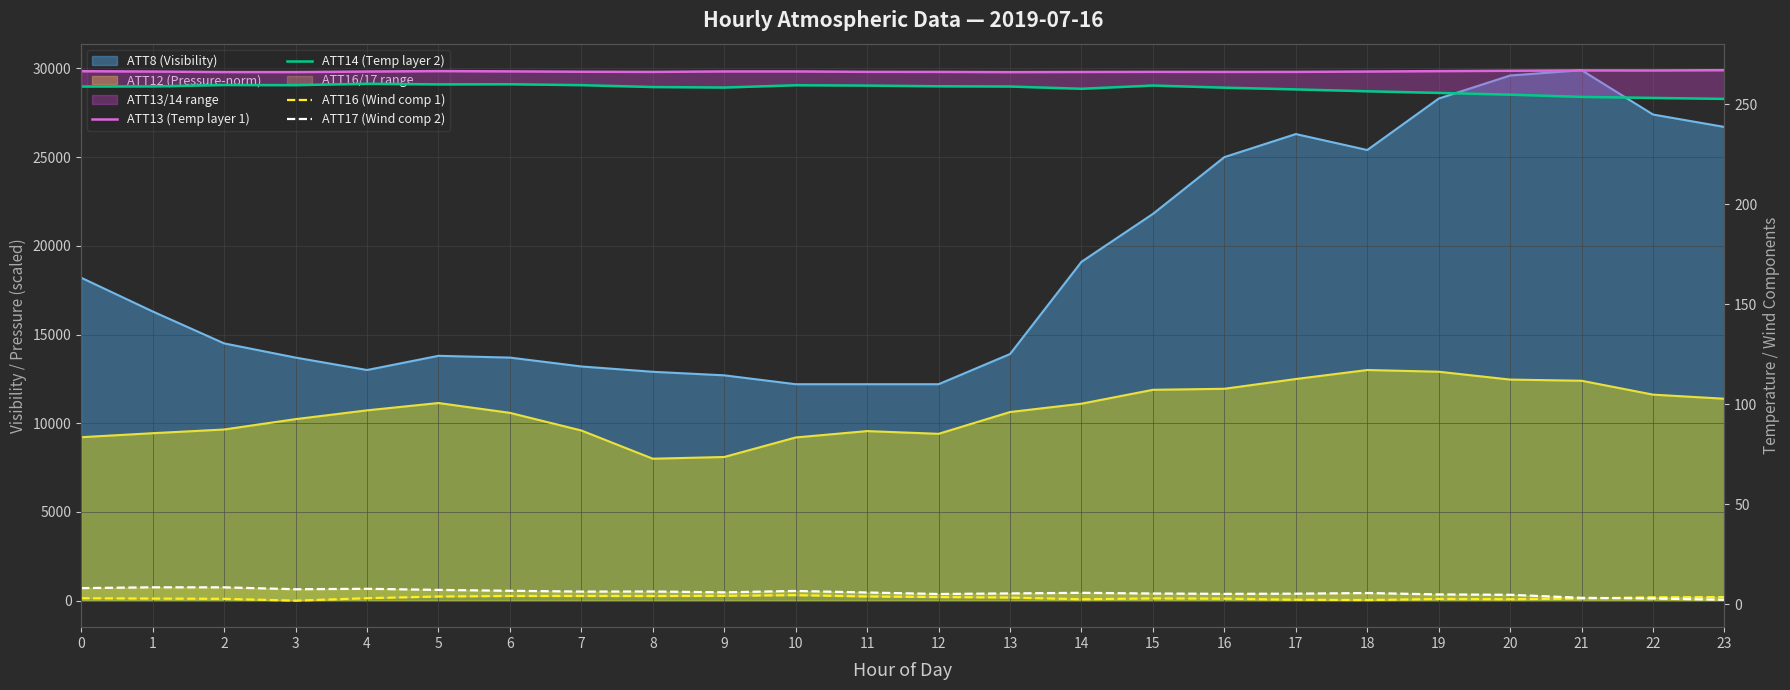

True or false: ATT16 (Wind comp 1) and ATT14 (Temp layer 2) intersect in this chart.

False